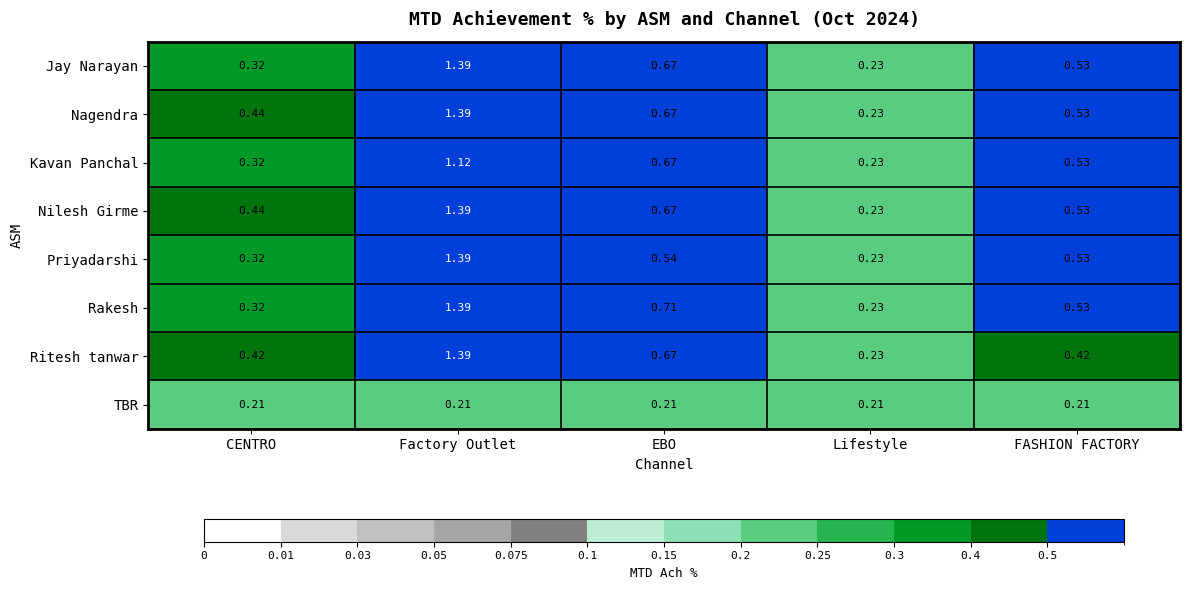

Which label corresponds to the largest value in the chart?

Factory Outlet